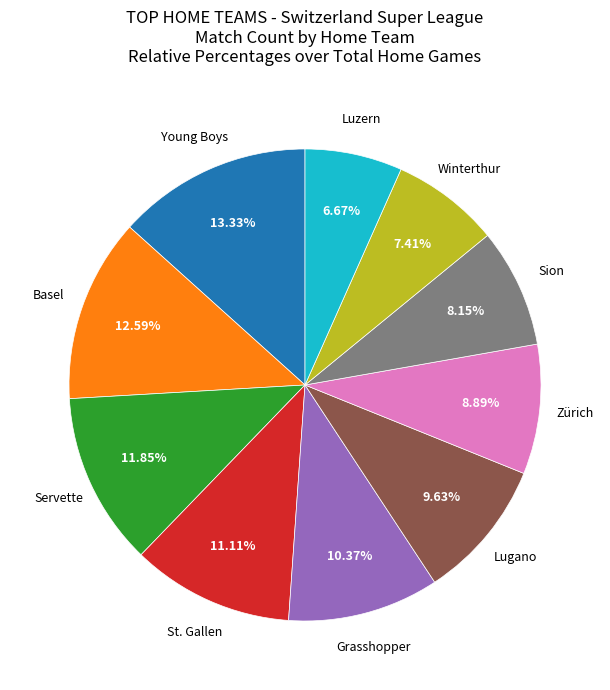

Is there a majority slice in this chart?

No